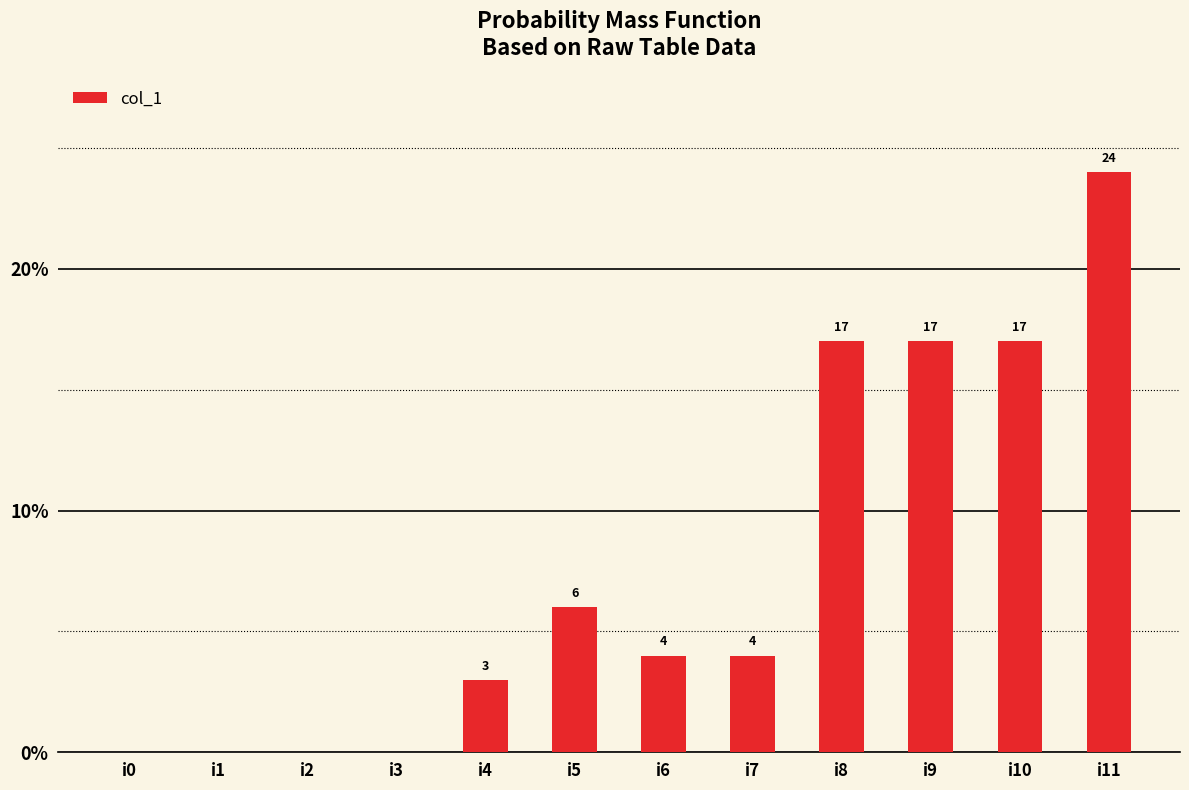

Where does the data first go above 4?

i5